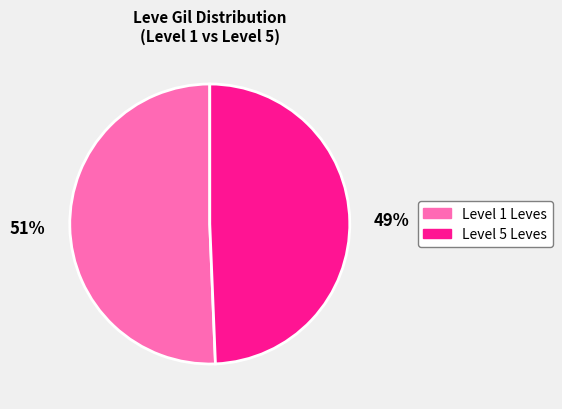

What is the smallest slice in the pie chart?

Level 5 Leves